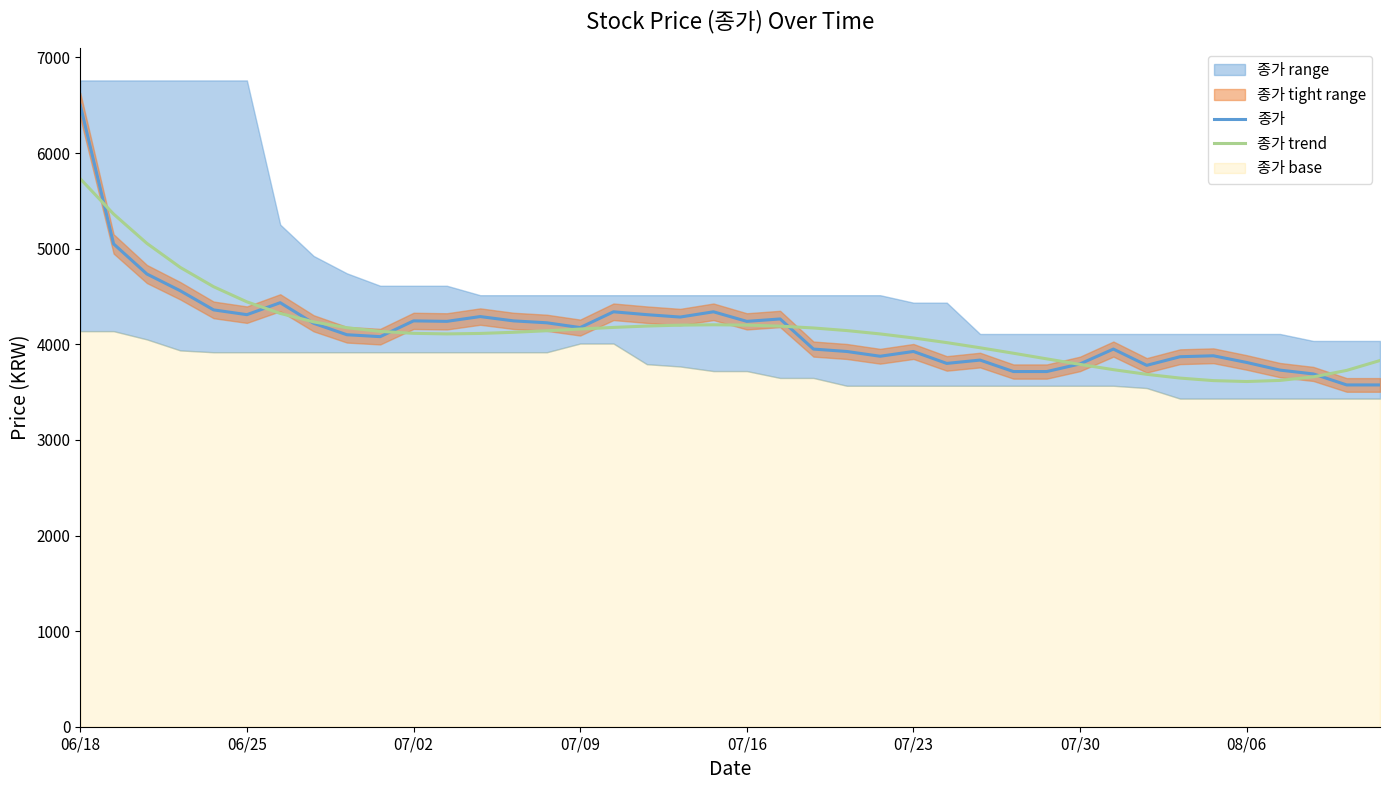

What is the minimum value for 종가?

3575.0